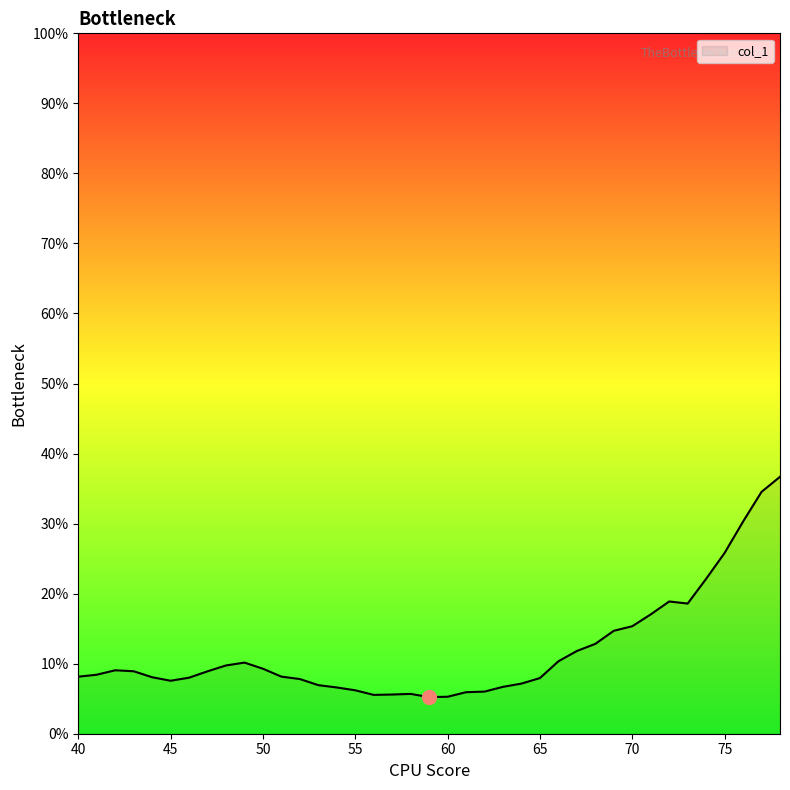

Is this an area chart (filled region under the line)?

Yes